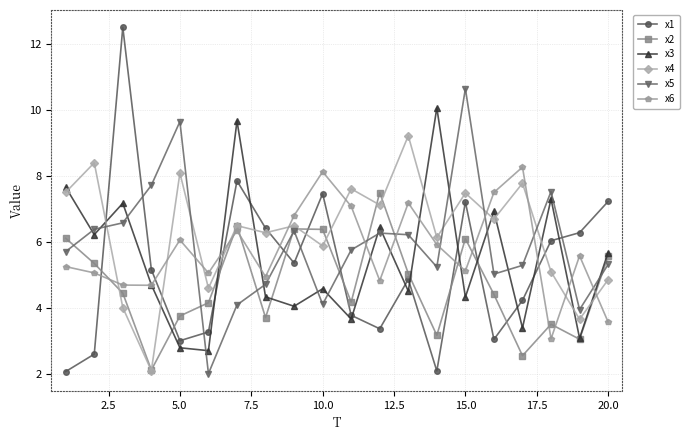

After their last crossing, which series has the higher values: x5 or x1?

x1